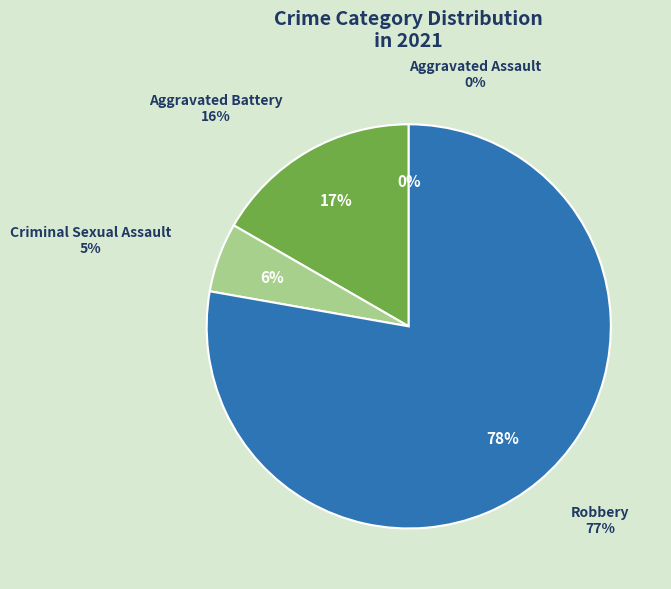

Rank the categories by value from lowest to highest.

Aggravated Assault, Criminal Sexual Assault, Aggravated Battery, Robbery